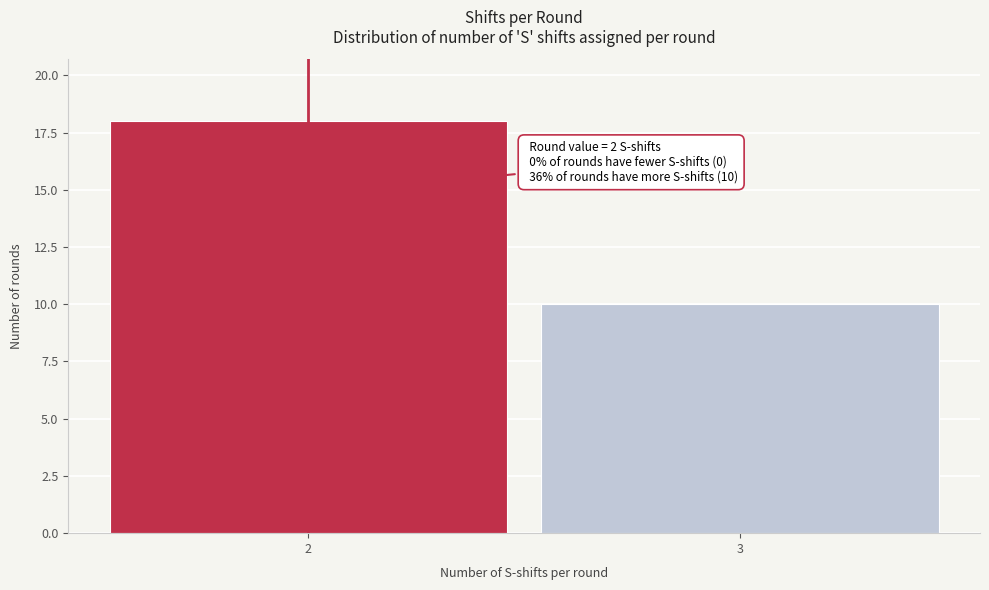

Reading left to right, transcribe all the data shown in this chart.

18	10